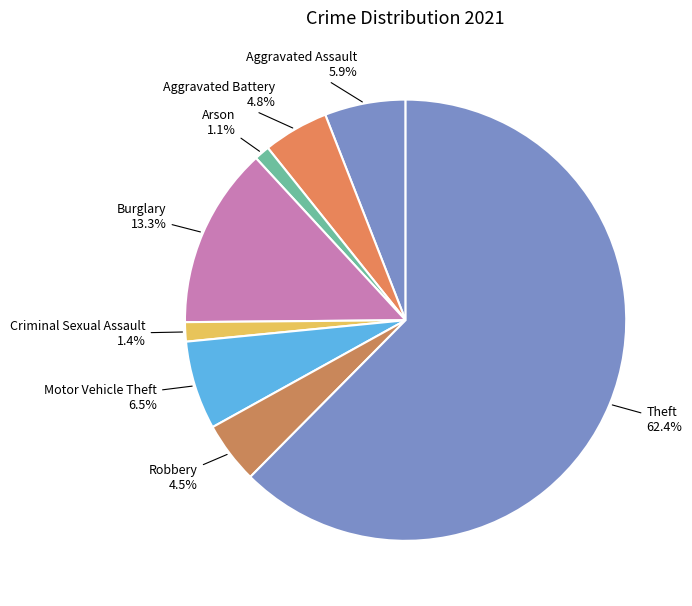

To the nearest percent, what is the average slice percentage?

12%